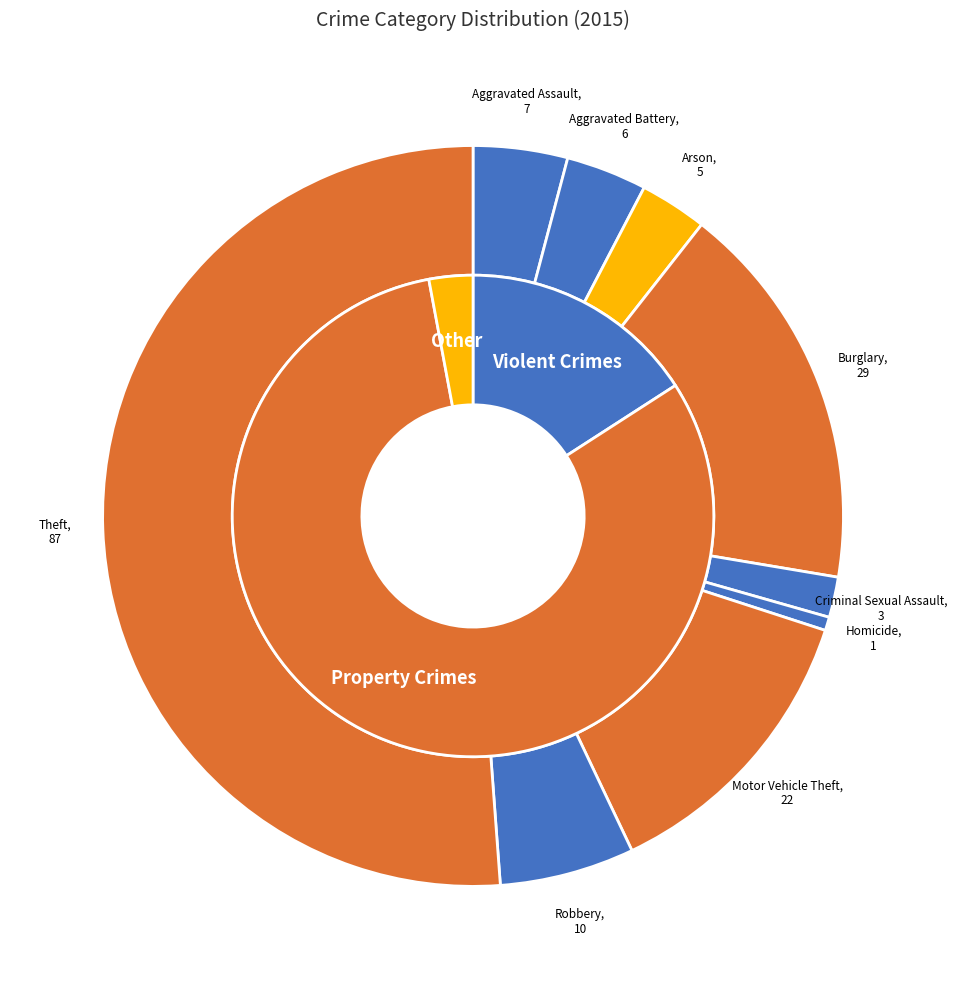

Is it true that Homicide is 1% of the pie?

True